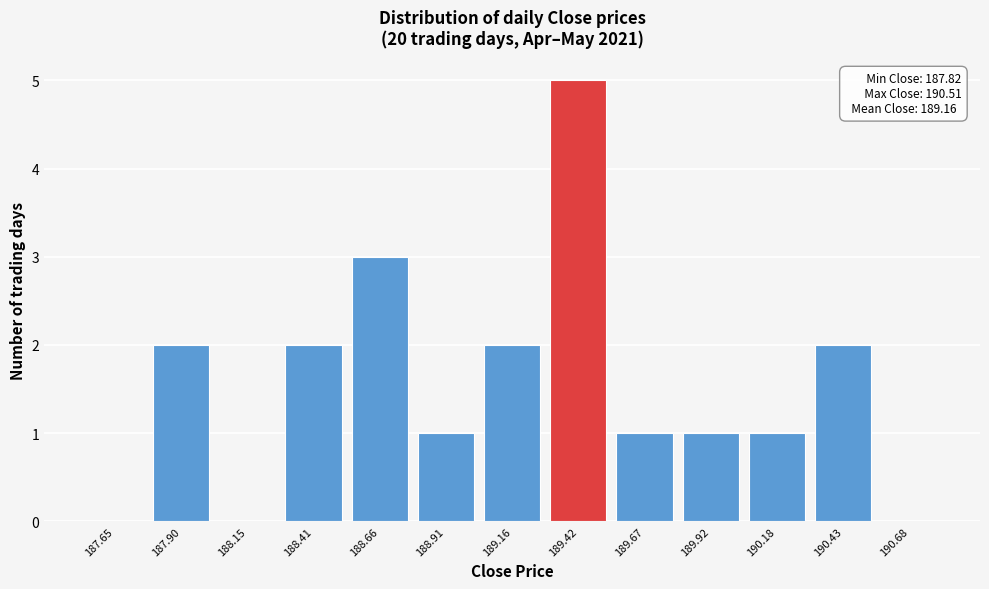

Which range on the x-axis has the tallest bar?

189.30 to 189.55